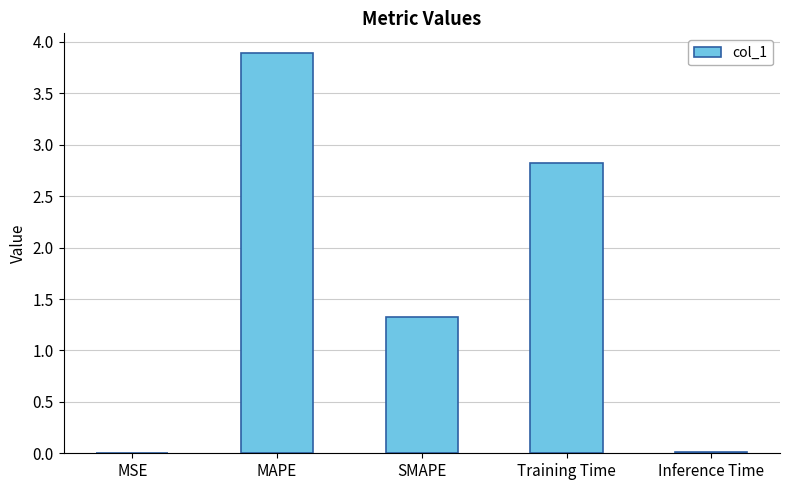

Count the number of categories in the chart.

5